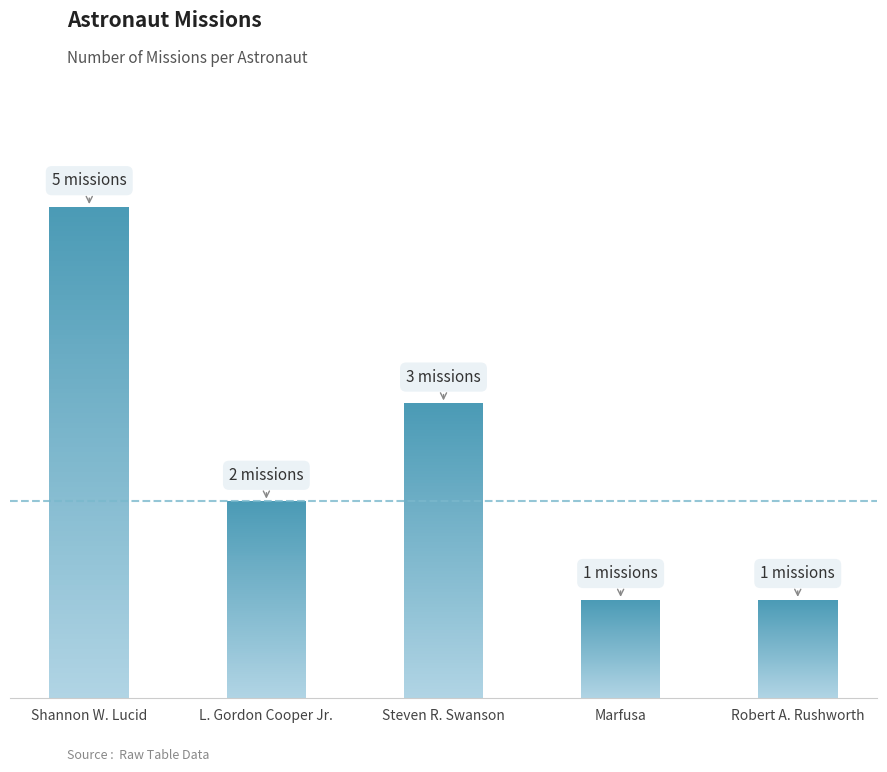

Rank the categories by value from highest to lowest.

Shannon W. Lucid, Steven R. Swanson, L. Gordon Cooper Jr., Marfusa, Robert A. Rushworth